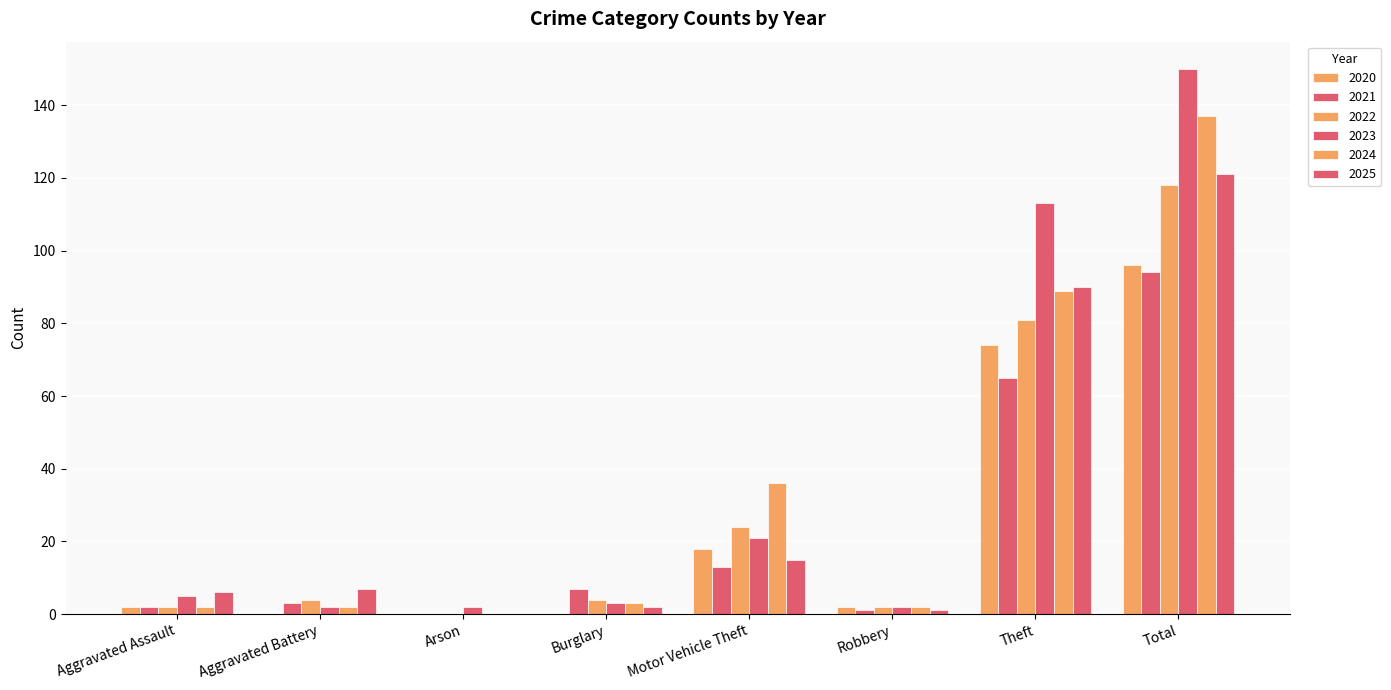

How many series are shown in this chart?

6